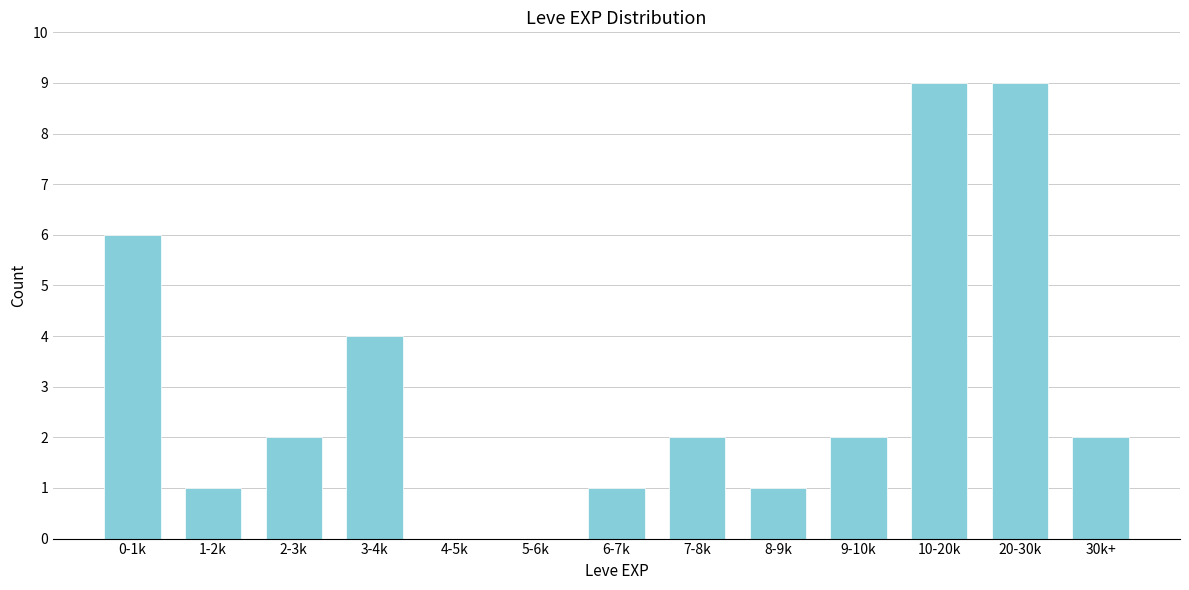

Reading left to right, list all the values displayed in this chart.

0-1k=6	1-2k=1	2-3k=2	3-4k=4	4-5k=0	5-6k=0	6-7k=1	7-8k=2	8-9k=1	9-10k=2	10-20k=9	20-30k=9	30k+=2